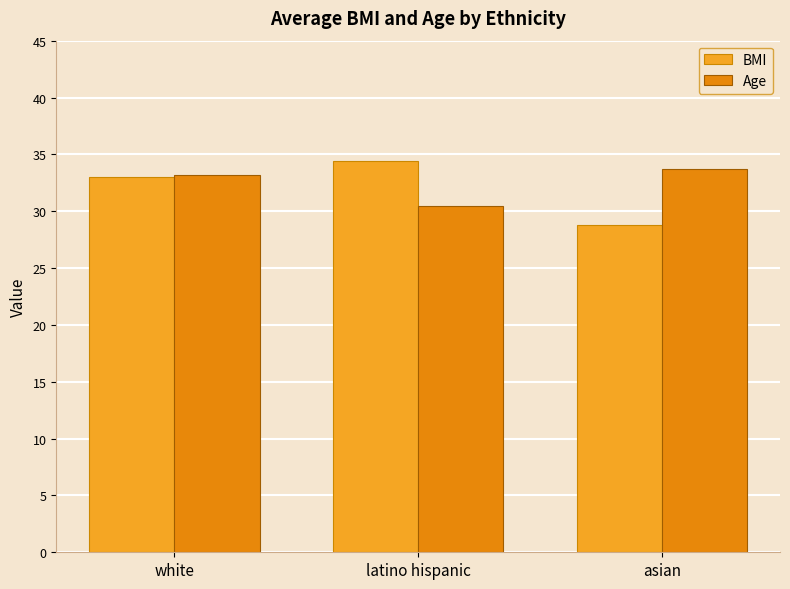

Is it true that Age equals 33.2 at white?

True